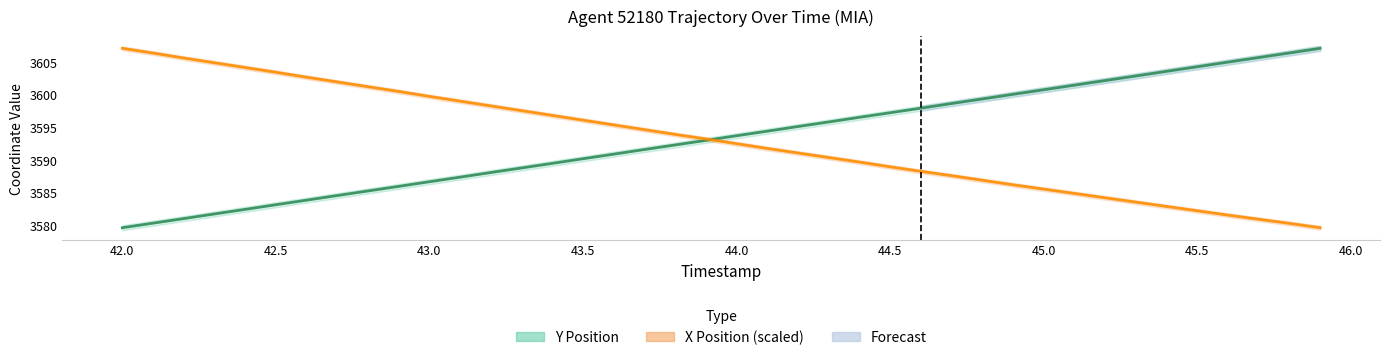

Is it true that Y Position equals 5070.1 at 32?

False